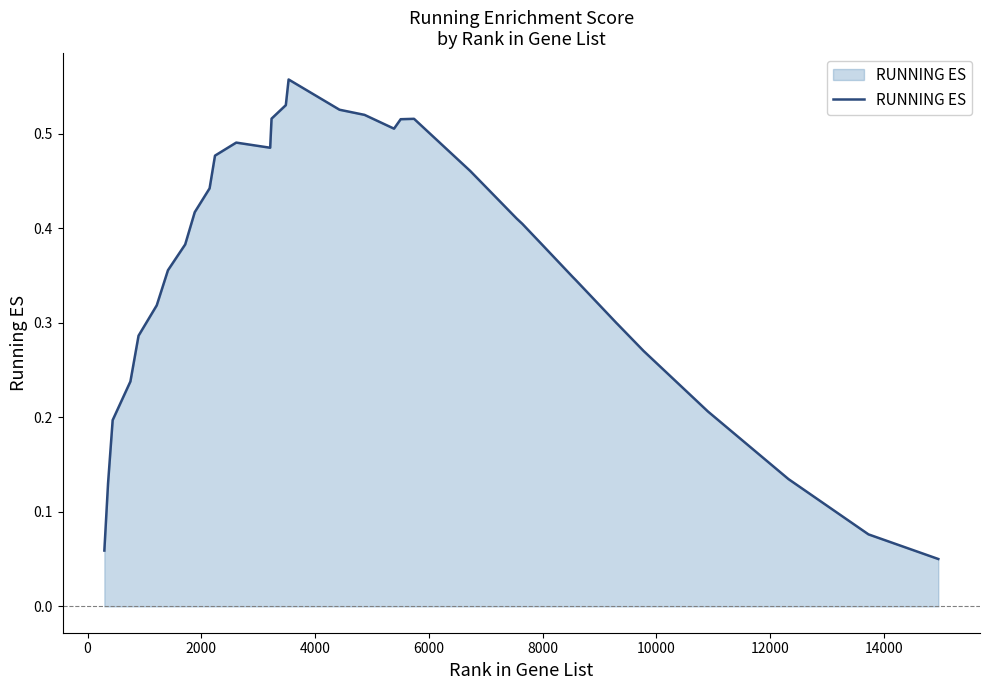

Reading left to right, list all the values displayed in this chart.

0.1	0.1	0.2	0.2	0.3	0.3	0.4	0.4	0.4	0.4	0.5	0.5	0.5	0.5	0.5	0.6	0.5	0.5	0.5	0.5	0.5	0.5	0.4	0.4	0.4	0.4	0.3	0.3	0.3	0.3	0.3	0.3	0.3	0.2	0.1	0.1	0.1